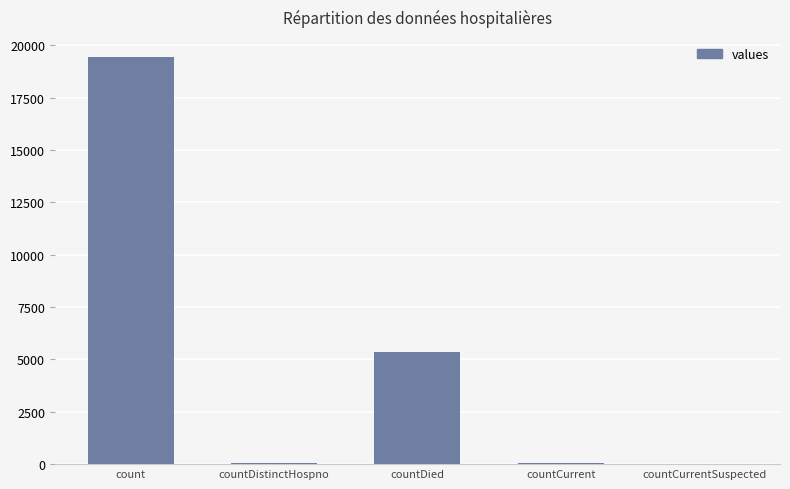

At which category does the chart reach its peak across all series?

count